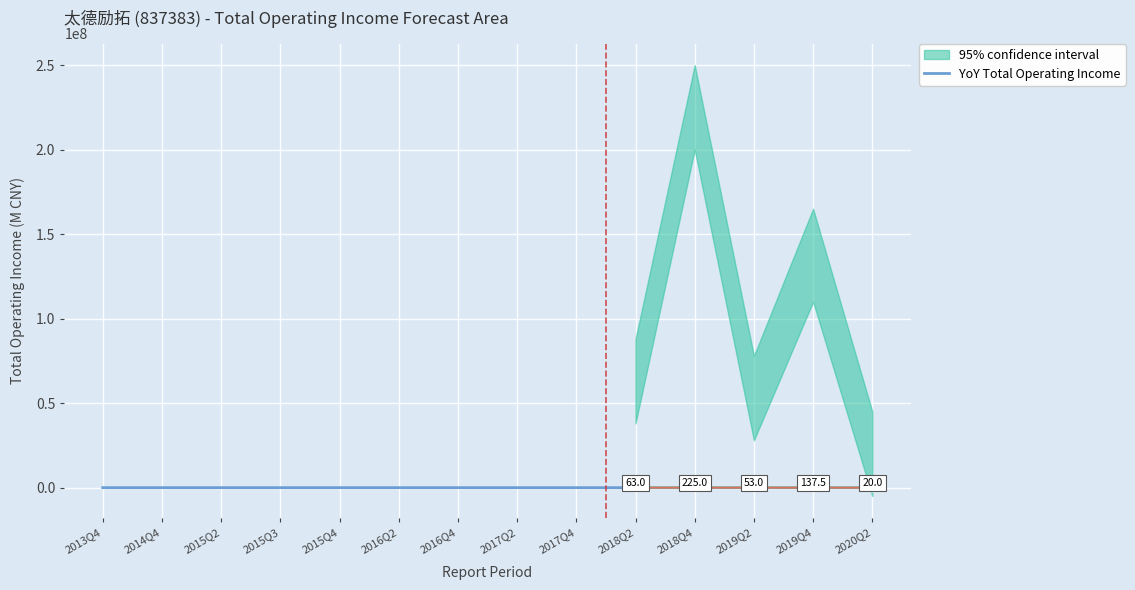

Between 2015Q2 and 2016Q2, which is larger?

2015Q2